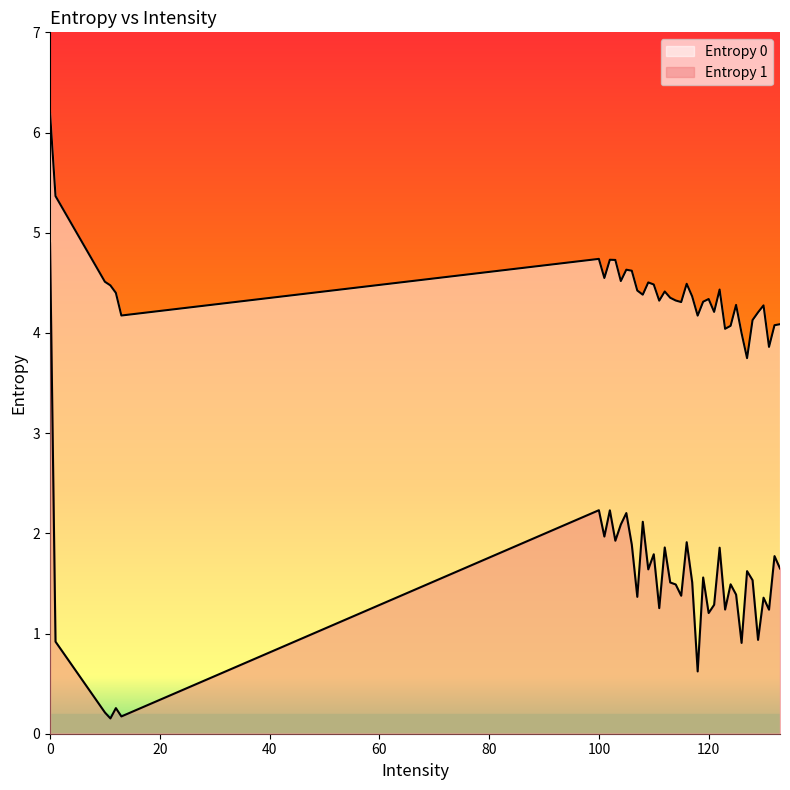

The Entropy 0 series shows 2.7 at 103. True or false?

False